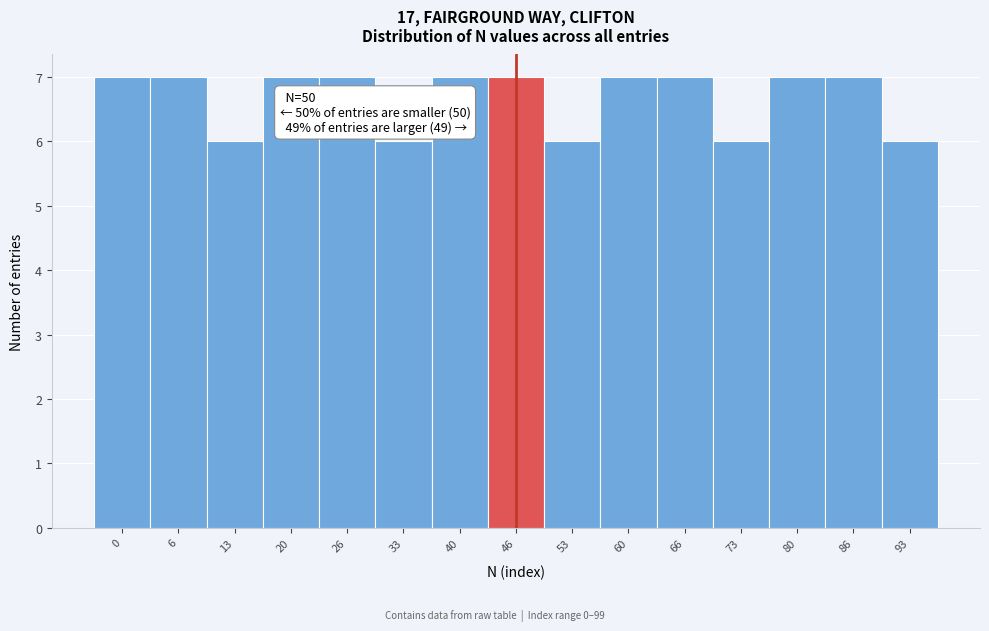

Reading left to right, transcribe all the data shown in this chart.

7	7	6	7	7	6	7	7	6	7	7	6	7	7	6